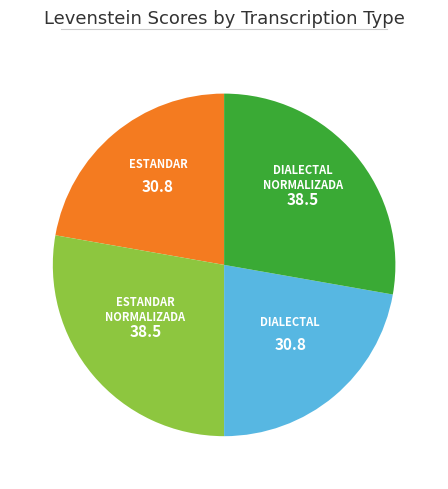

Is there any slice that represents more than half of the pie?

No